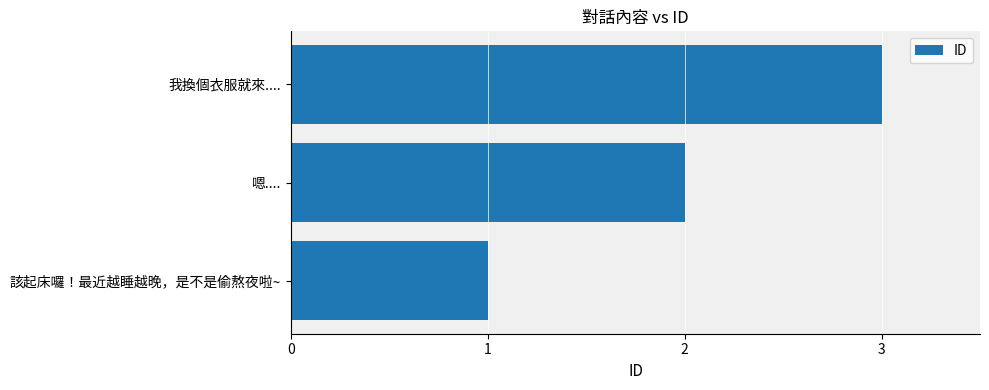

What is the sum of the values at 我換個衣服就來.... and 嗯....?

5